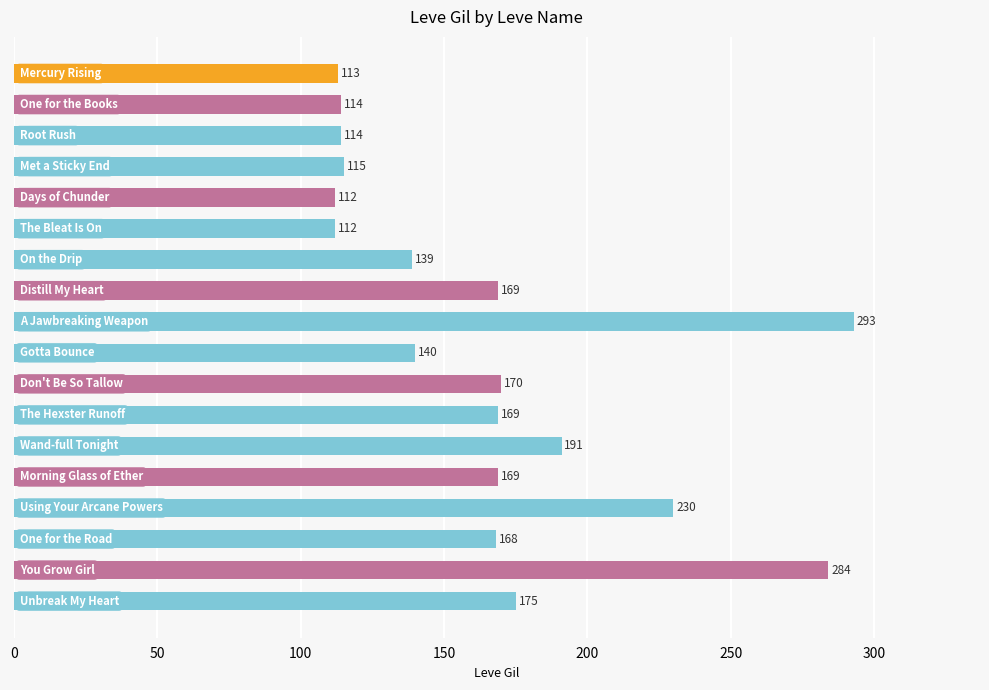

Are the bars grouped side by side (vs. stacked)?

No